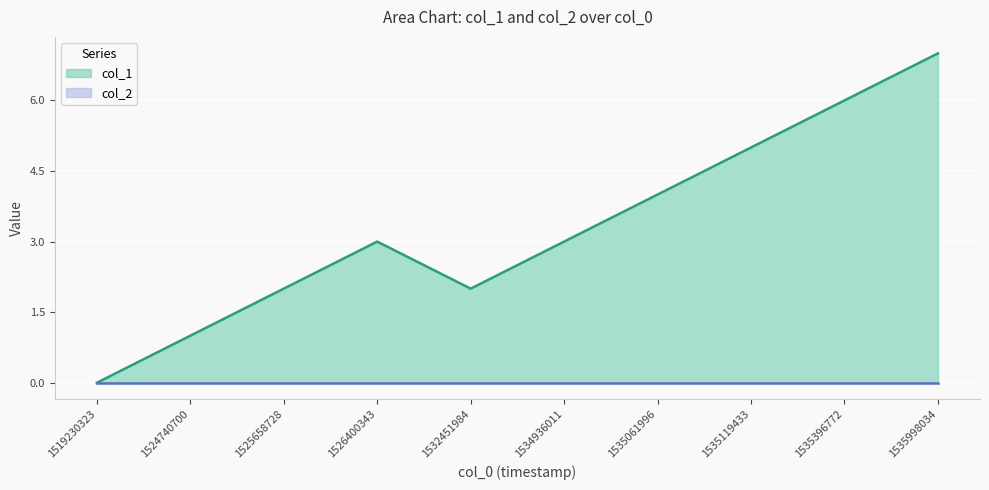

Reading right to left, transcribe all the data shown in this chart.

1535998034=7	1535396772=6	1535119433=5	1535061996=4	1534936011=3	1532451984=2	1526400343=3	1525658728=2	1524740700=1	1519230323=0